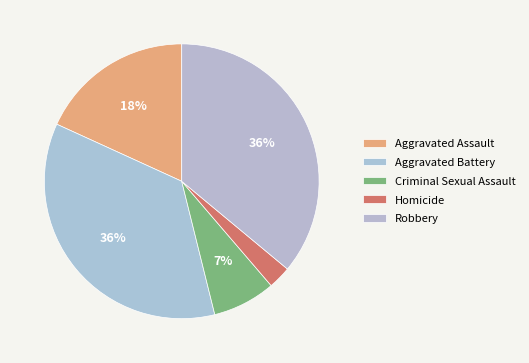

Count the number of slices in the pie.

5